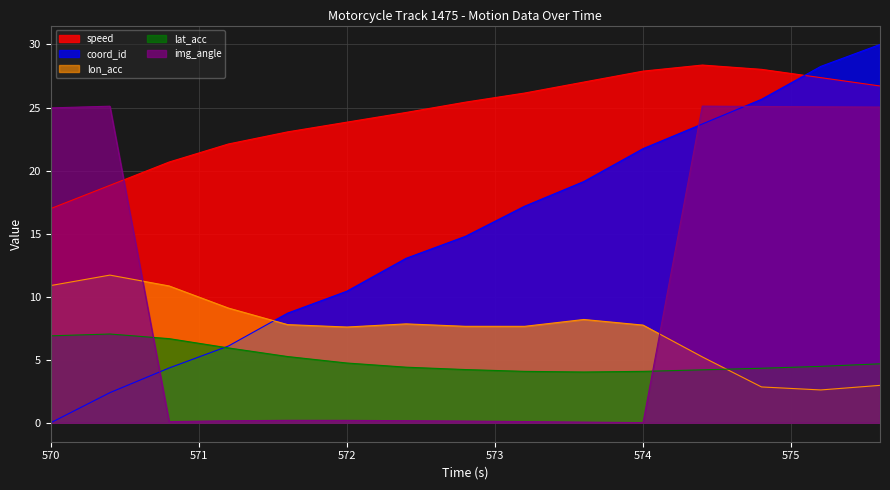

In lon_acc, how many points are lower than both neighbors (excluding endpoints)?

3